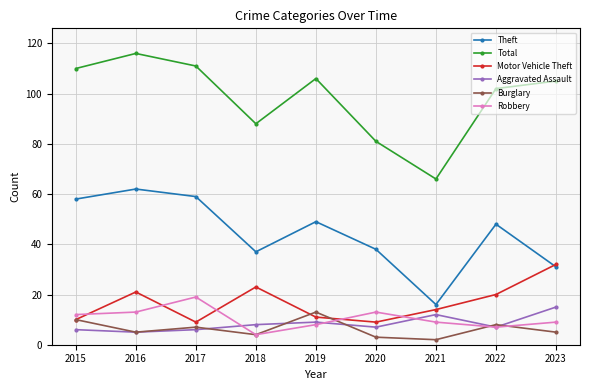

How many lines are shown in the chart?

6